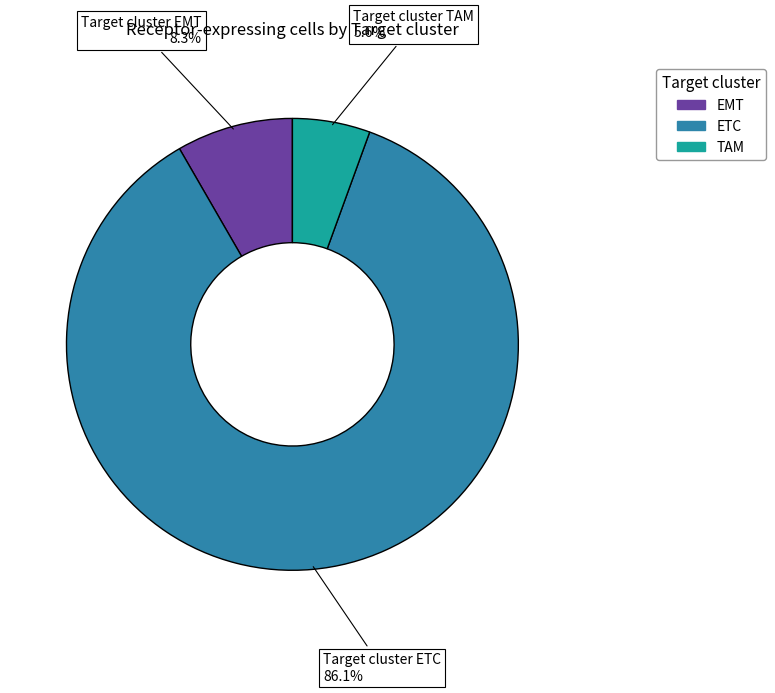

What is the largest slice in the pie chart?

ETC